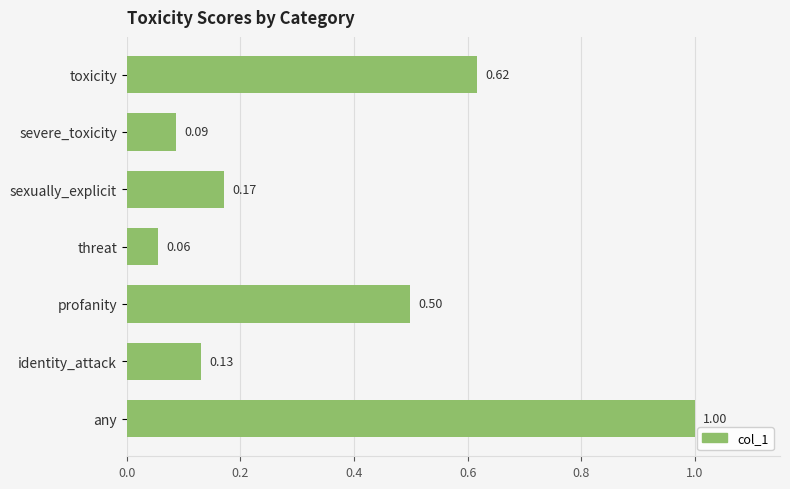

How many distinct data groups are displayed?

1